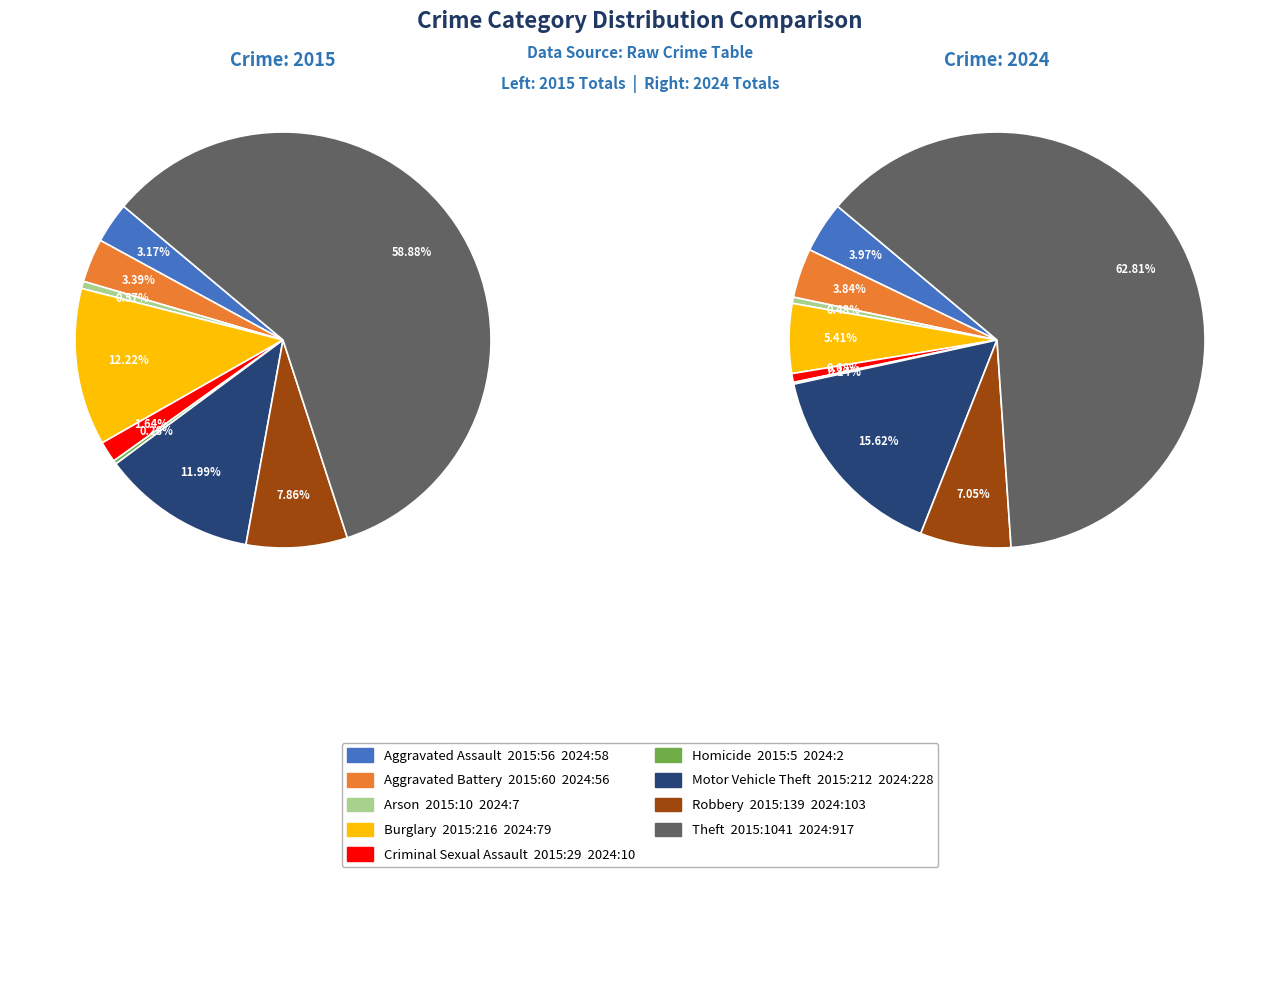

Is it true that Theft is 51% of the pie?

False